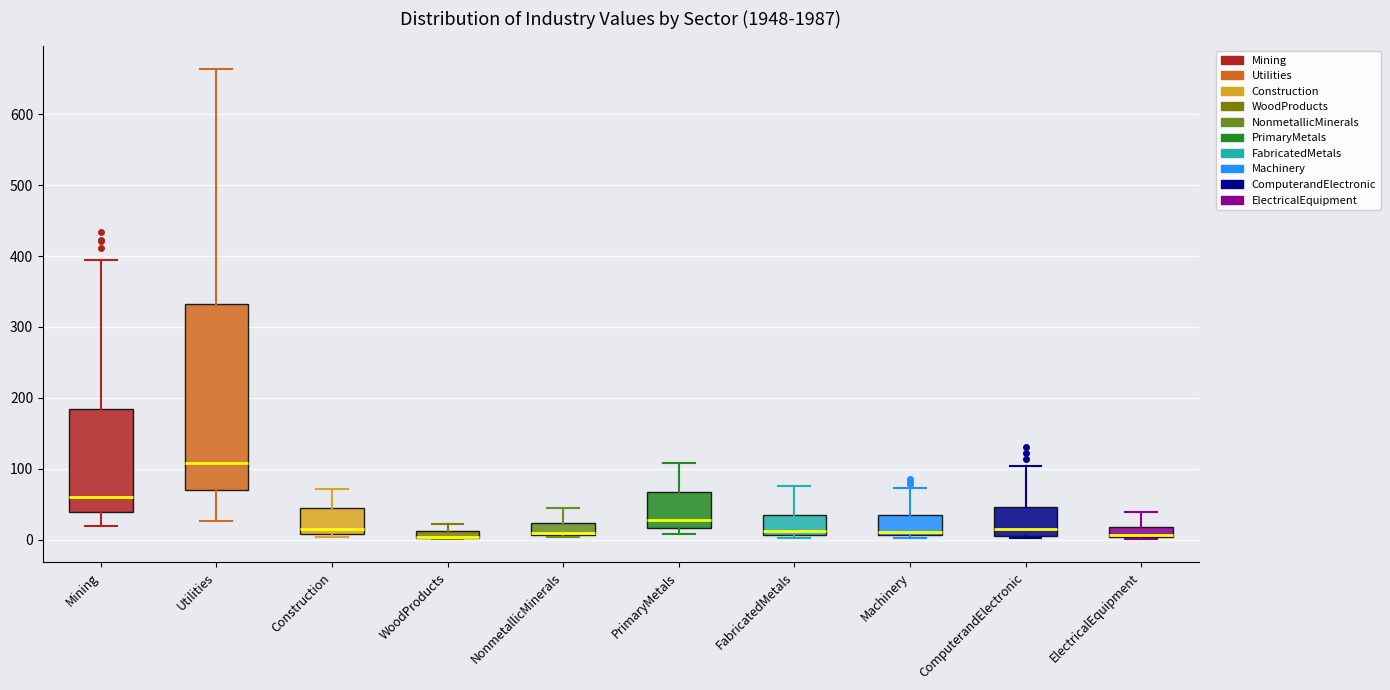

Where does the upper whisker of the box for Machinery end on the y-axis? The values are not printed on the chart, so give them approximately, as read against the axis.

70